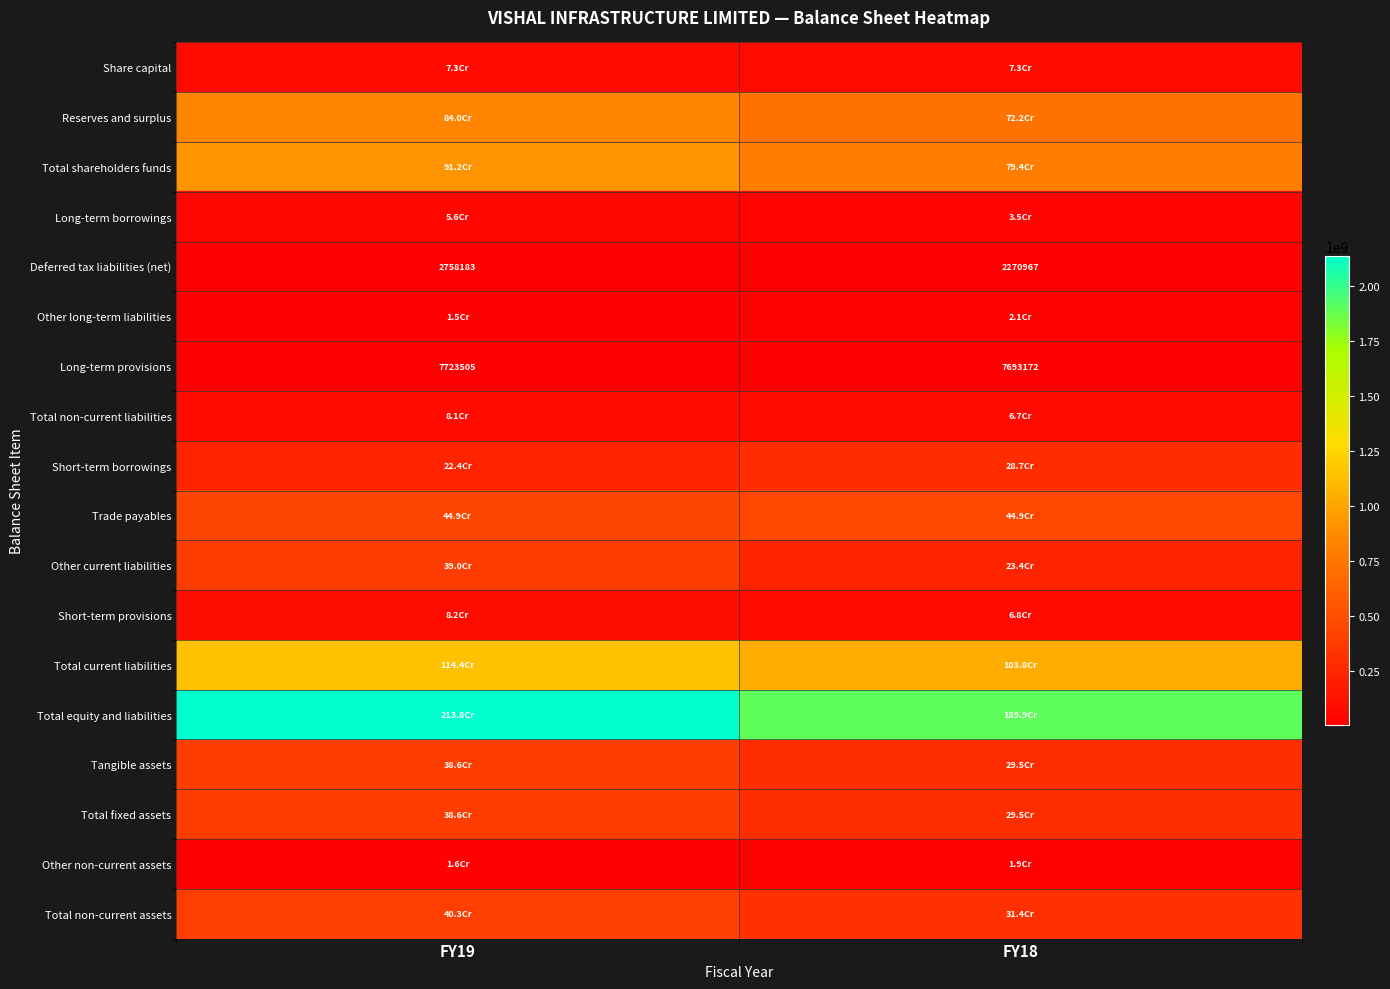

True or false: Long-term provisions has a value of 7693172 at FY18.

True